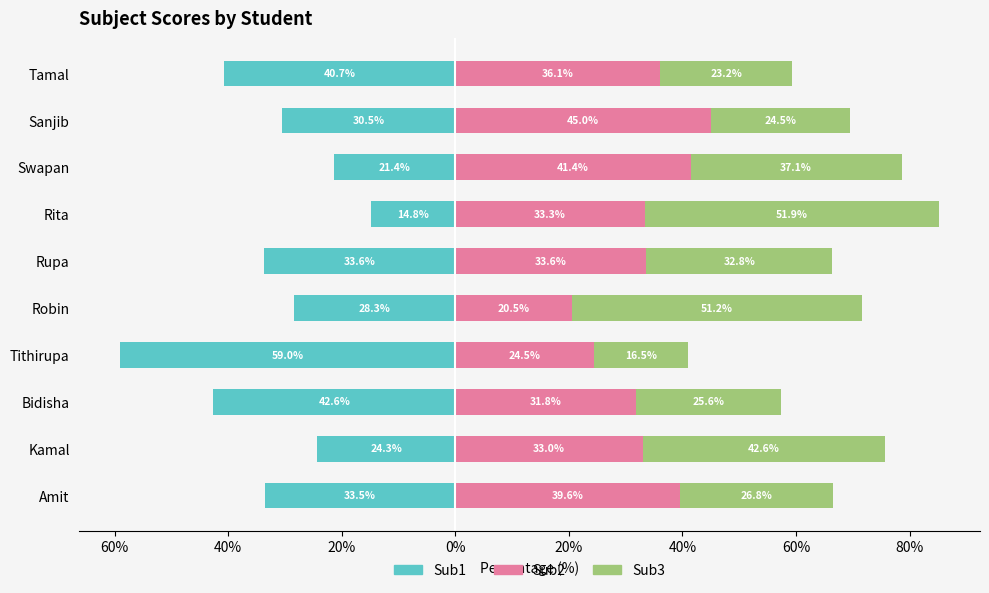

Between Rita and Kamal, which is larger?

Rita